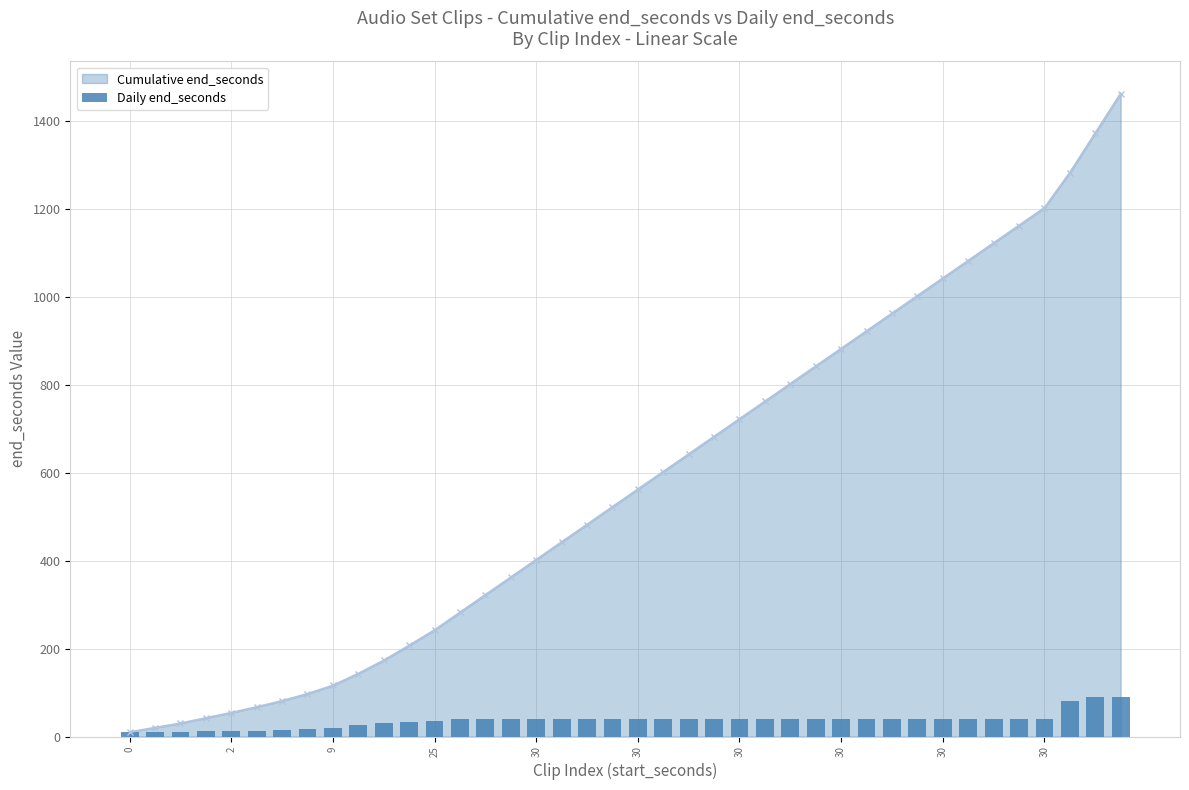

At how many categories does at least one series exceed 491?

21